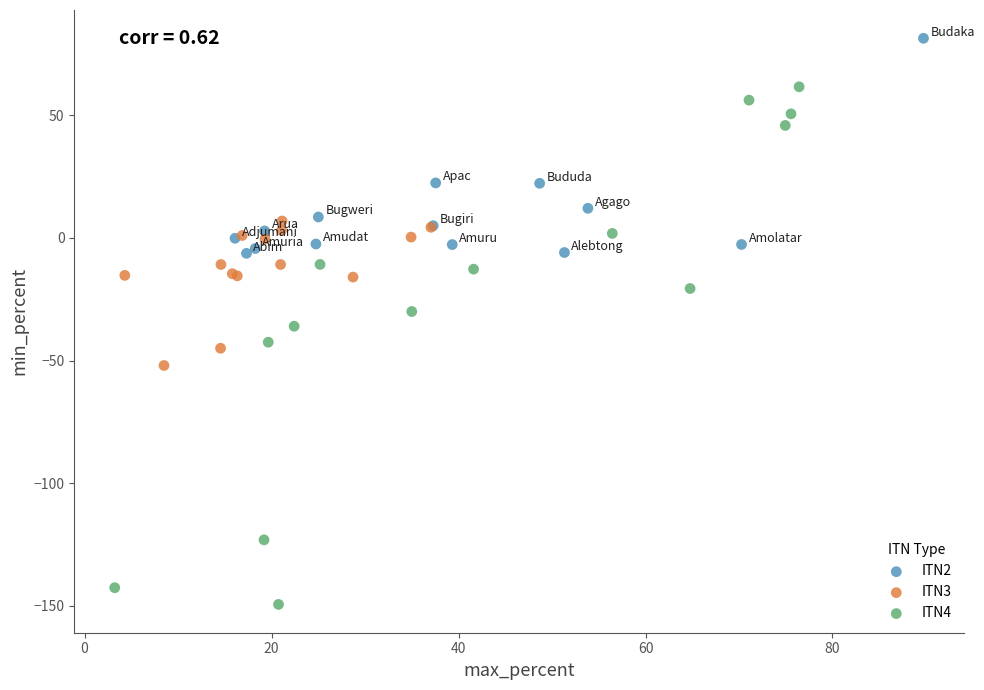

Which series has the largest Y range (max minus min)?

ITN4